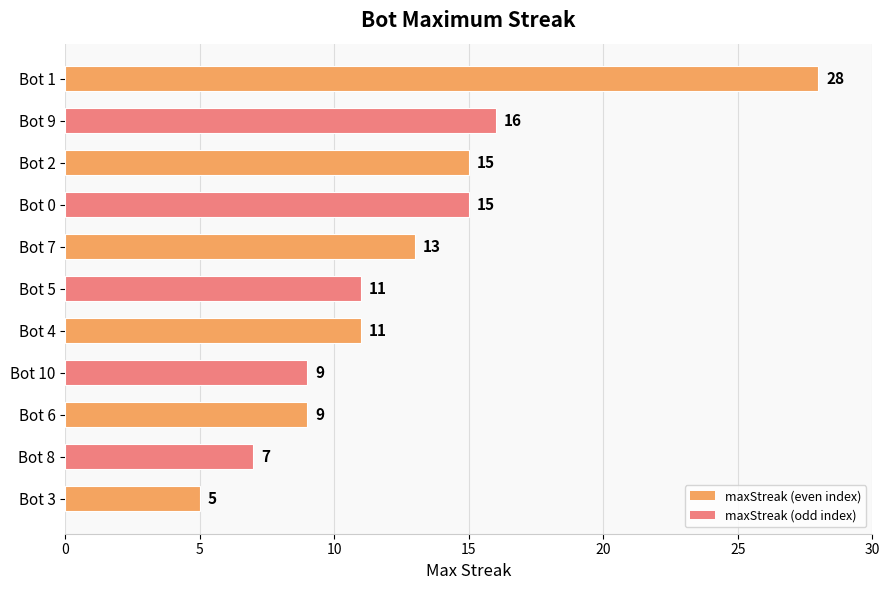

How many bars are there in total?

11